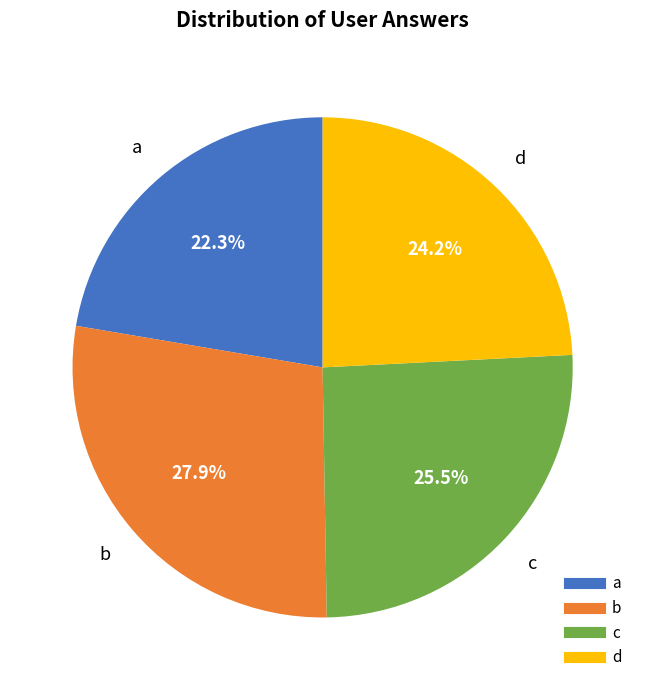

What percentage do a and d together represent?

46.5%